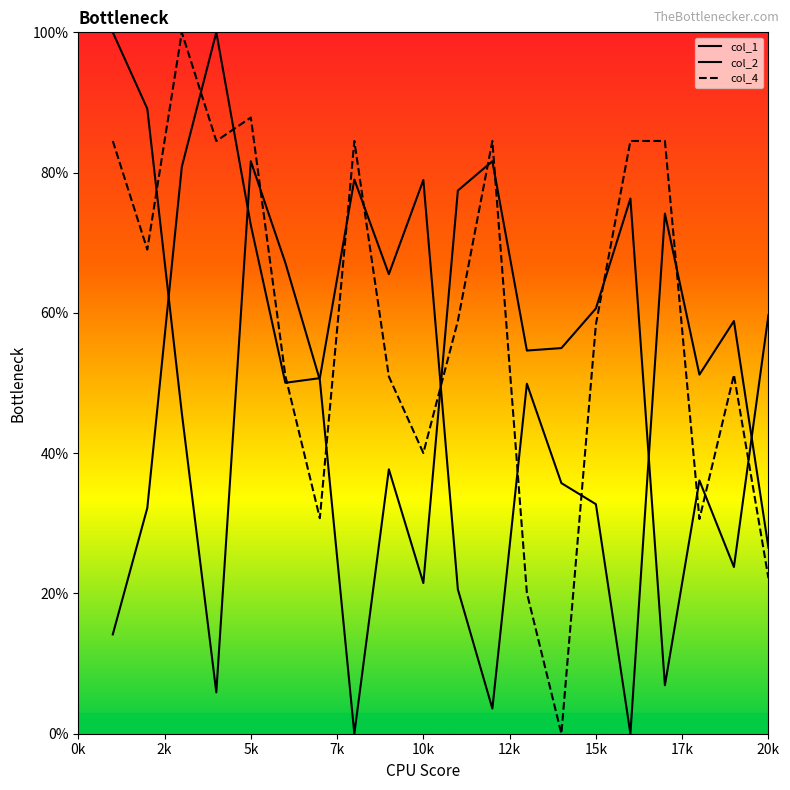

What is the sum of all col_4 values?

1177.9